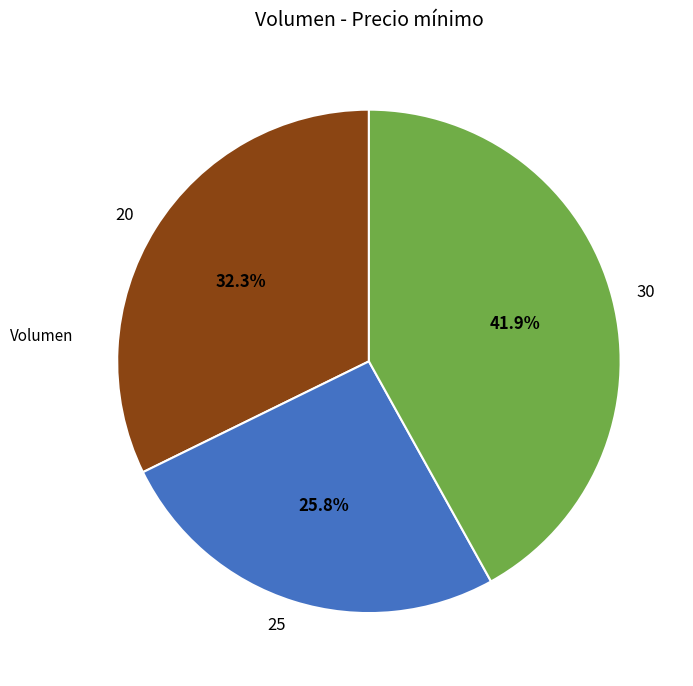

What percentage is the 20 slice, to the nearest percent?

32%